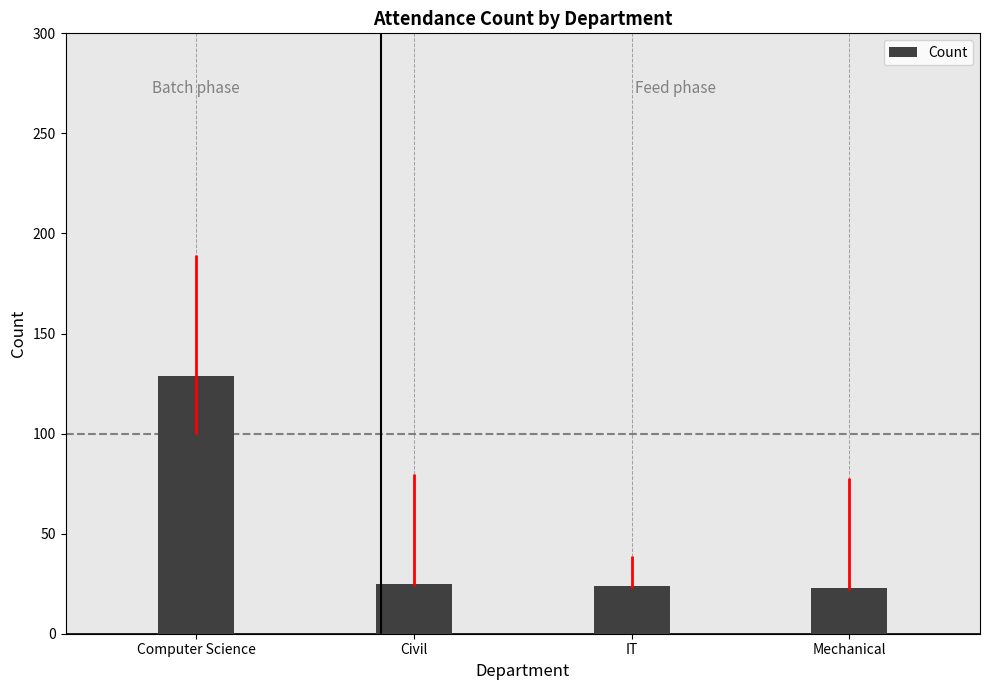

What is the difference between the maximum and minimum values?

106